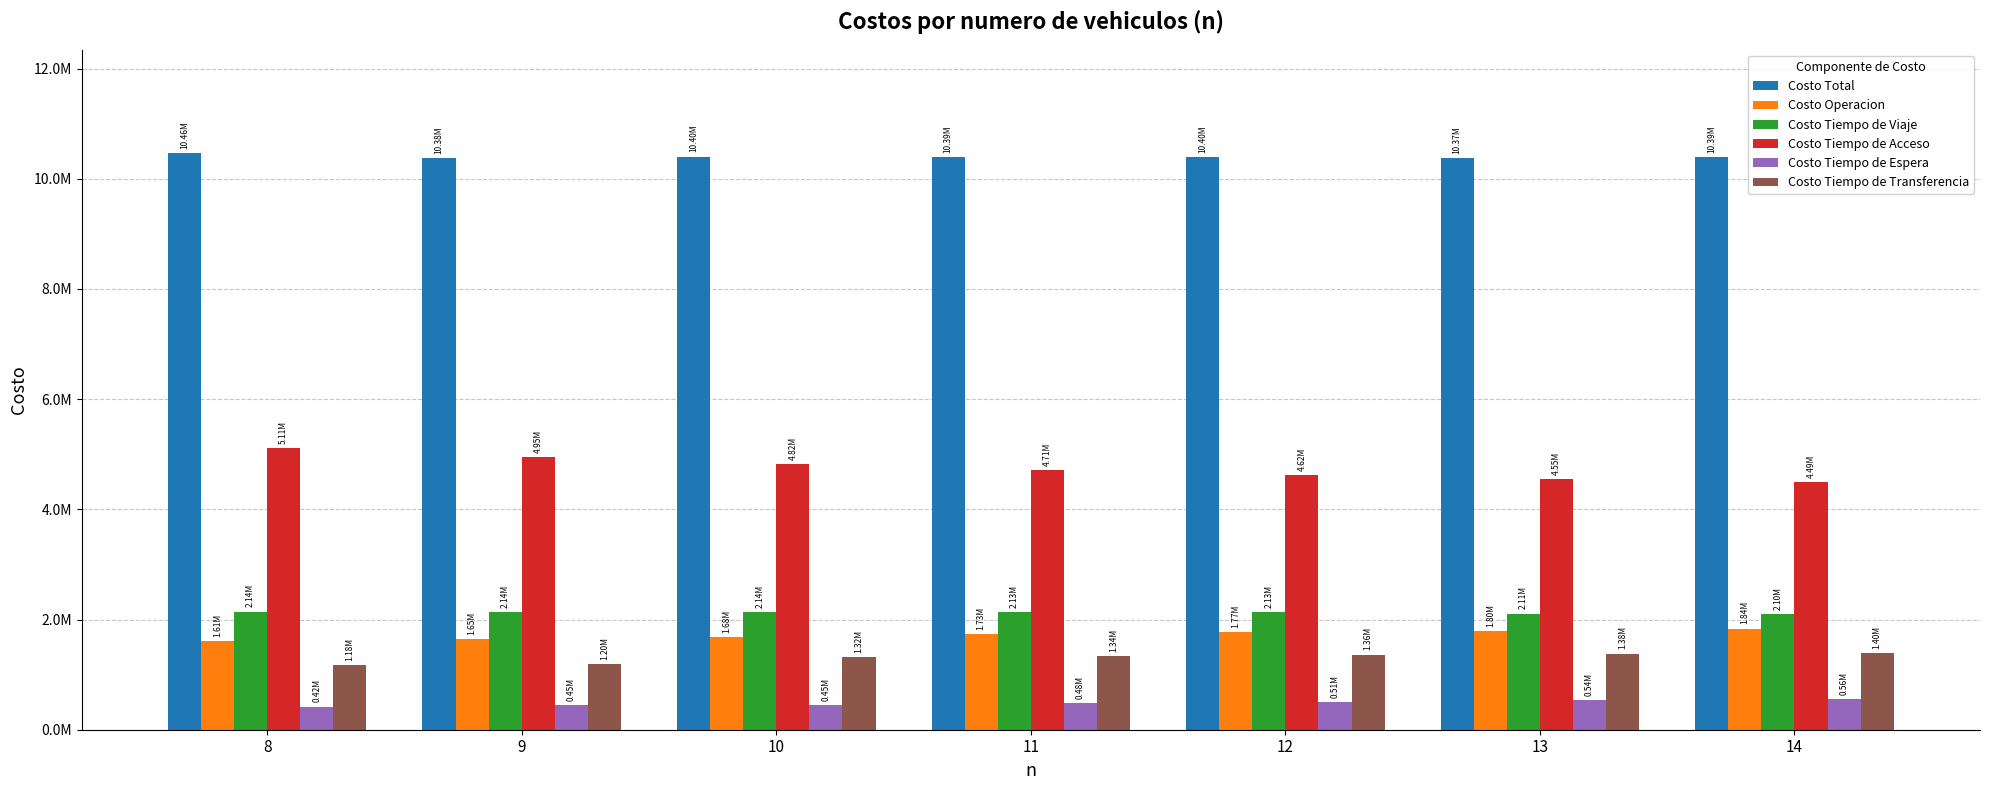

Which has a higher value, 13 or 11?

11